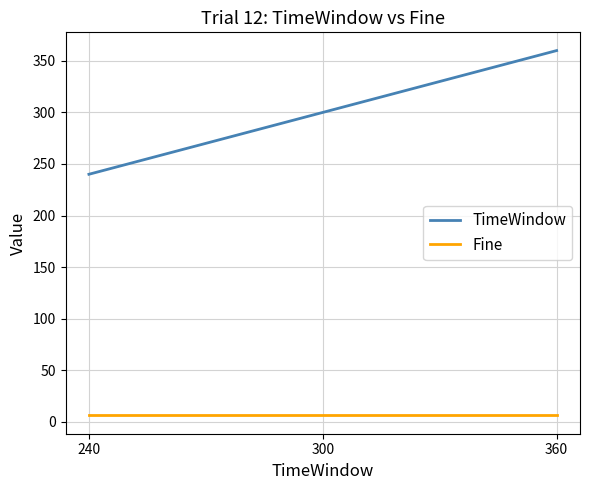

How many lines are shown in the chart?

2